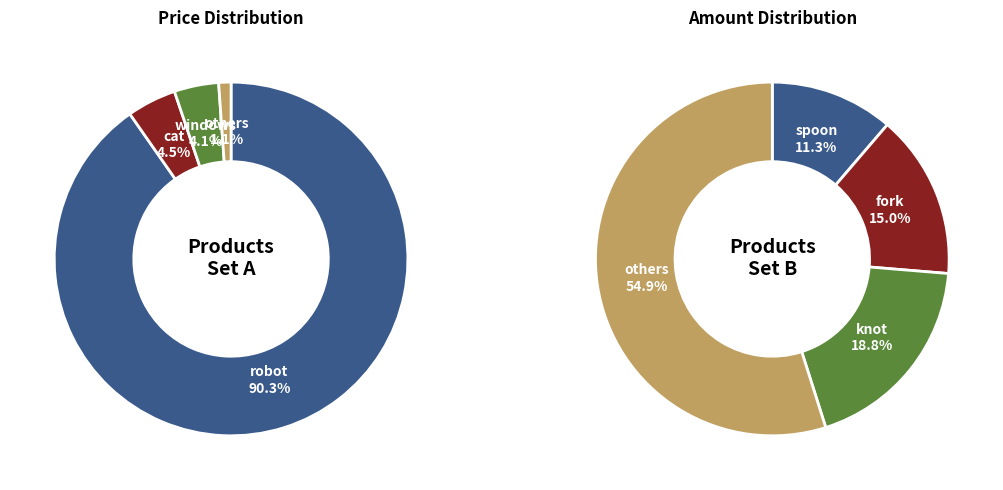

Combined, do spoon and hat account for over 50%?

No